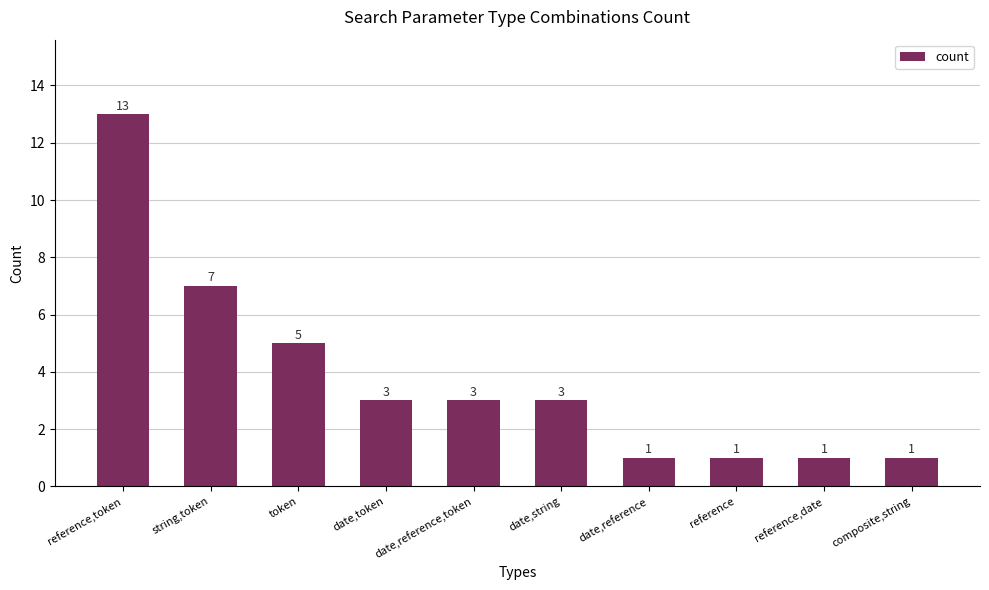

What is the label of the 8th bar from the right?

token